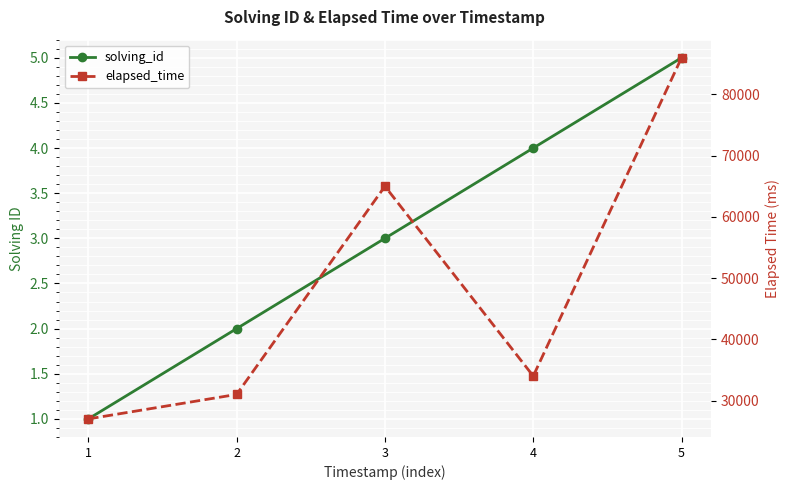

Does the chart display data point markers on the line(s)?

Yes